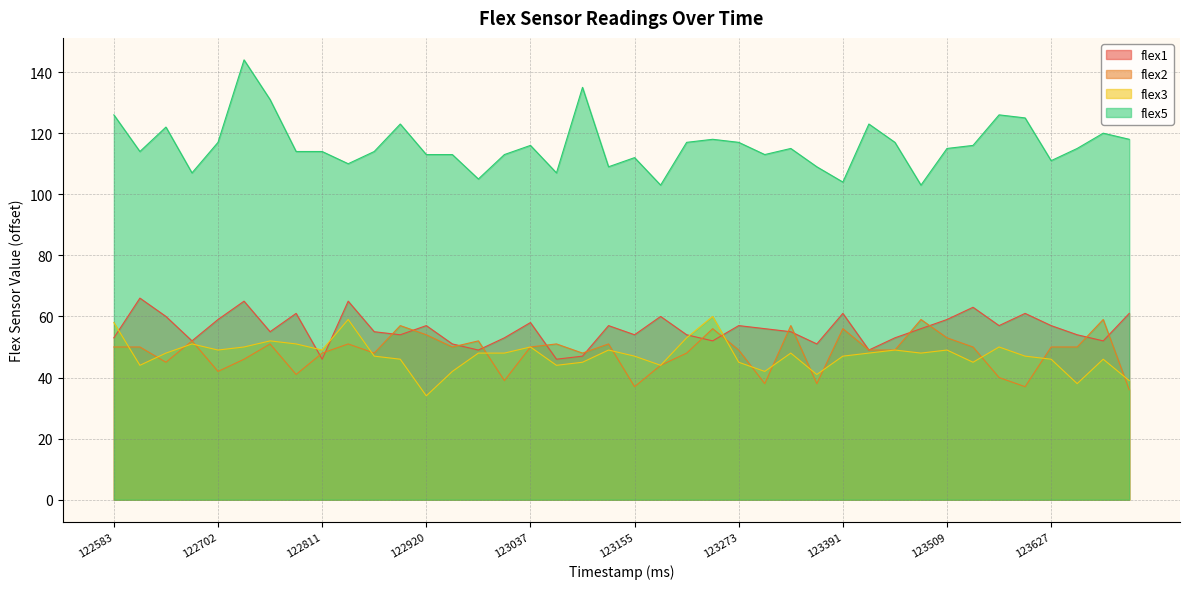

True or false: flex5 has a value of 115 at 123332.

True